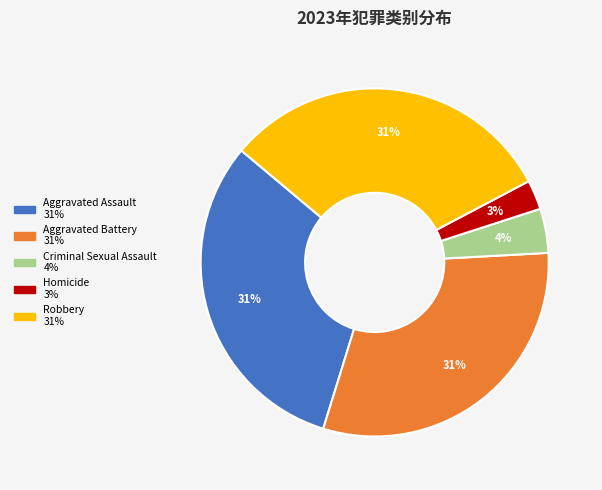

How many slices are in this pie chart?

5